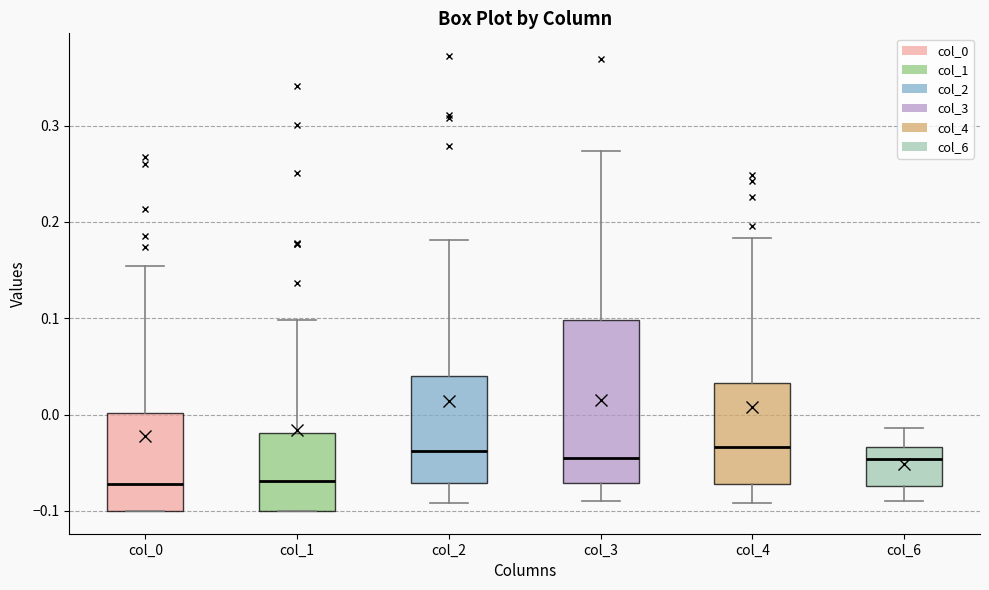

Reading left to right, transcribe this box plot: for each box, give where its median line is, the range the box spans, and where its two whiskers end, as read against the y-axis. The values are not printed on the chart, so give them approximately, as read against the axis.

col_0: median -0.07, box -0.10 to 0.00, whiskers -0.10 to 0.15
col_1: median -0.07, box -0.10 to -0.02, whiskers -0.10 to 0.10
col_2: median -0.04, box -0.07 to 0.04, whiskers -0.09 to 0.18
col_3: median -0.05, box -0.07 to 0.10, whiskers -0.09 to 0.27
col_4: median -0.03, box -0.07 to 0.03, whiskers -0.09 to 0.18
col_6: median -0.05, box -0.07 to -0.03, whiskers -0.09 to -0.01